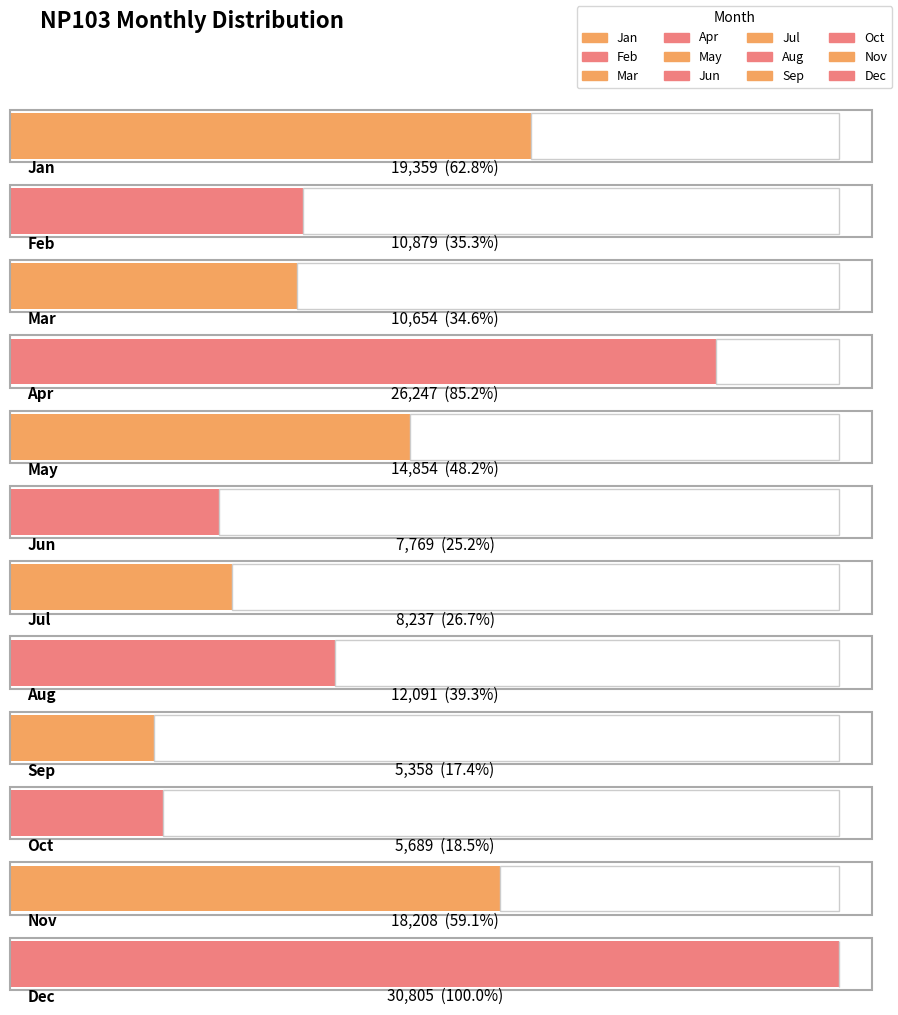

Rank the categories by value from highest to lowest.

Dec, Apr, Jan, Nov, May, Aug, Feb, Mar, Jul, Jun, Oct, Sep